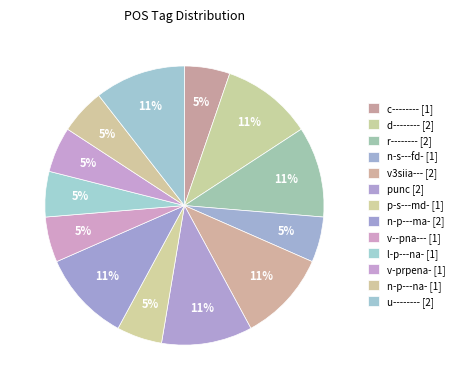

To the nearest percent, what percentage of the pie is n-p---ma-?

11%